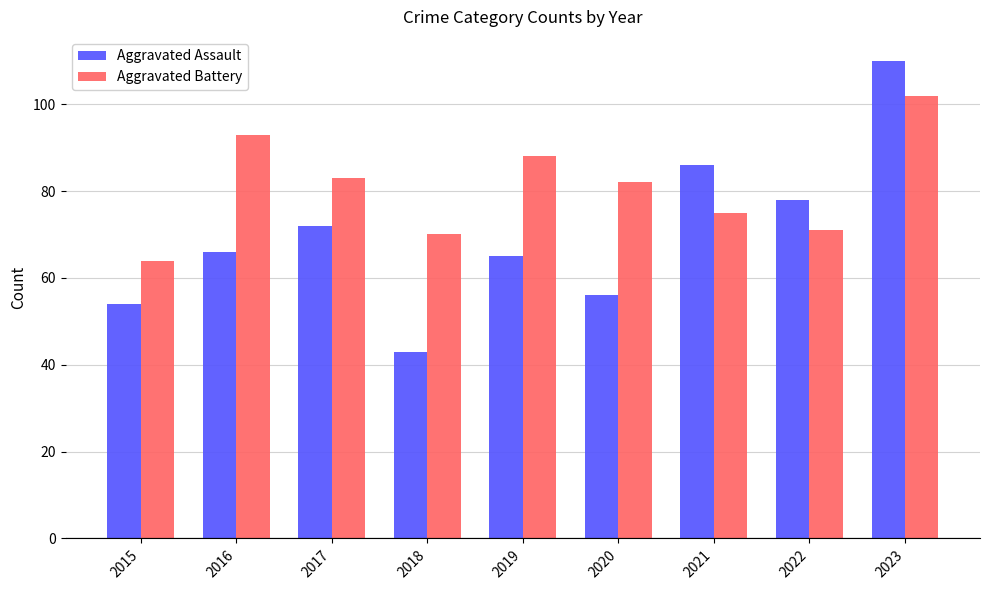

What is the sum of the Aggravated Battery values at 2016 and 2015?

157